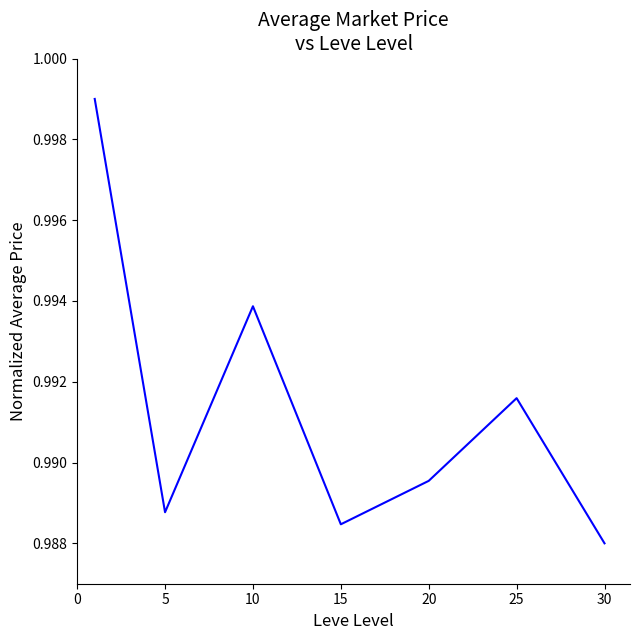

How many interior local peaks (higher than both neighbors) does the data have?

2